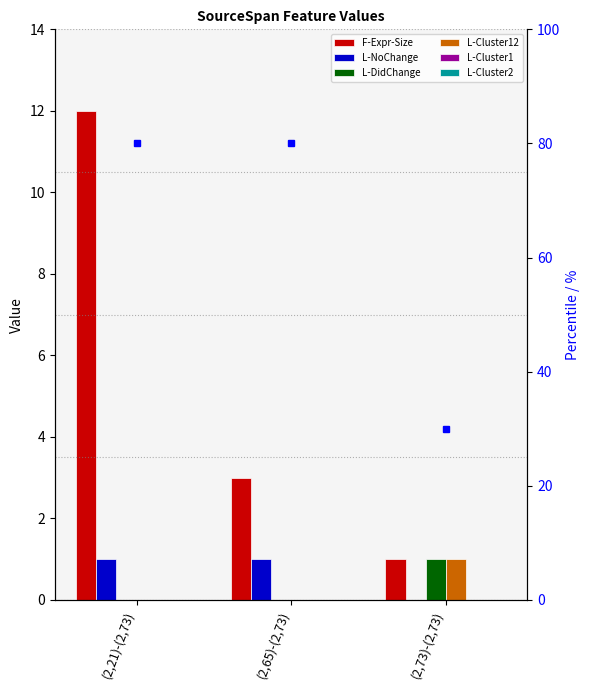

Which series has the widest spread of values?

F-Expr-Size